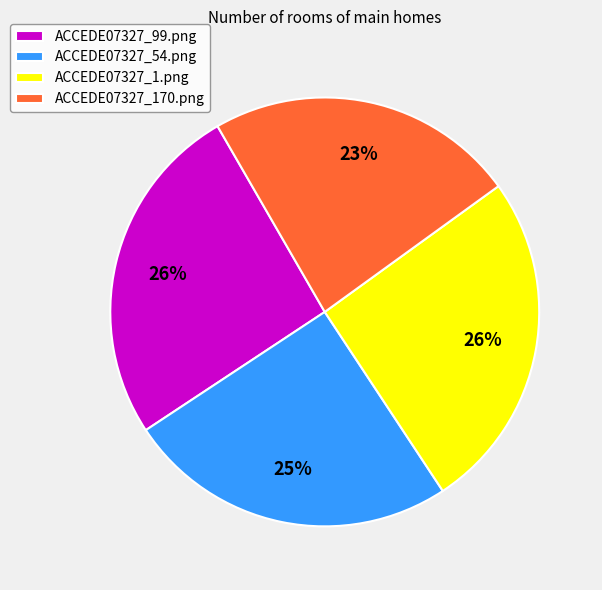

How many slices are in this pie chart?

4